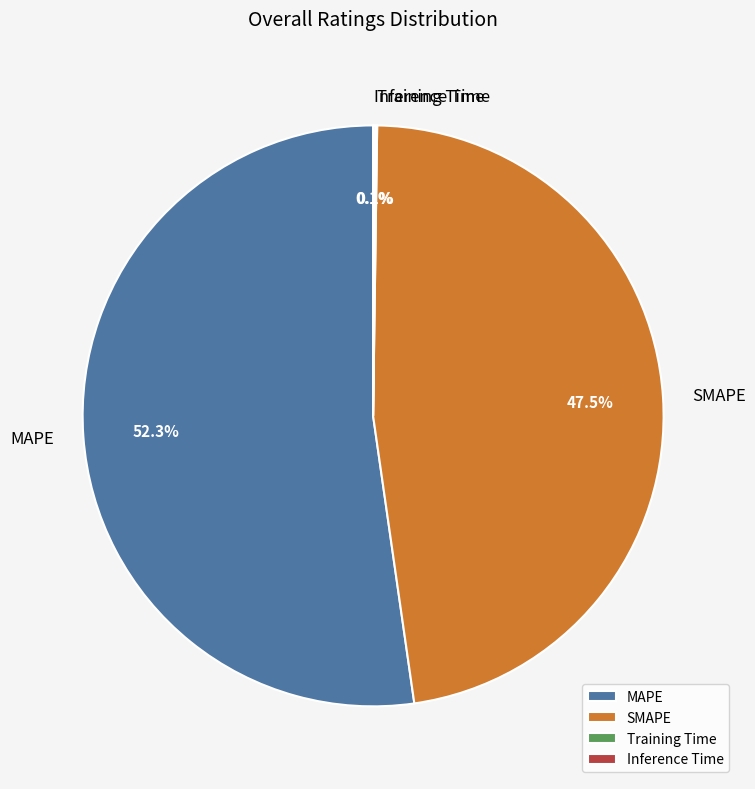

Do SMAPE and MAPE together represent more than half of the pie?

Yes